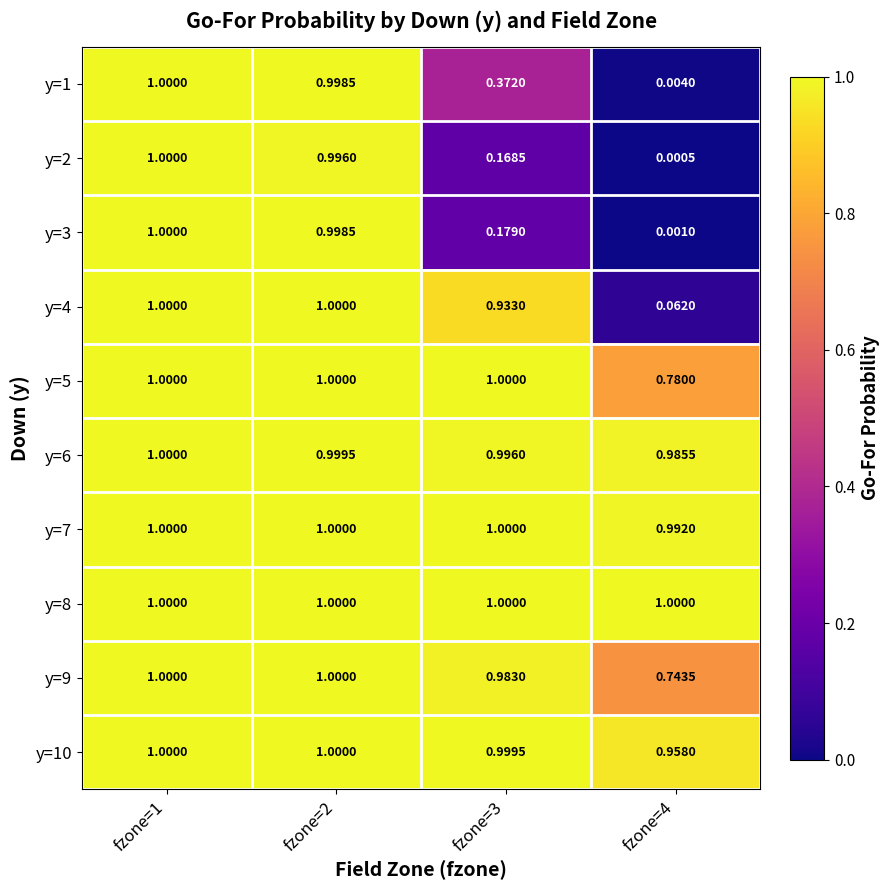

Is the value of y=1 at fzone=3 greater than the value of y=5 at fzone=2?

No